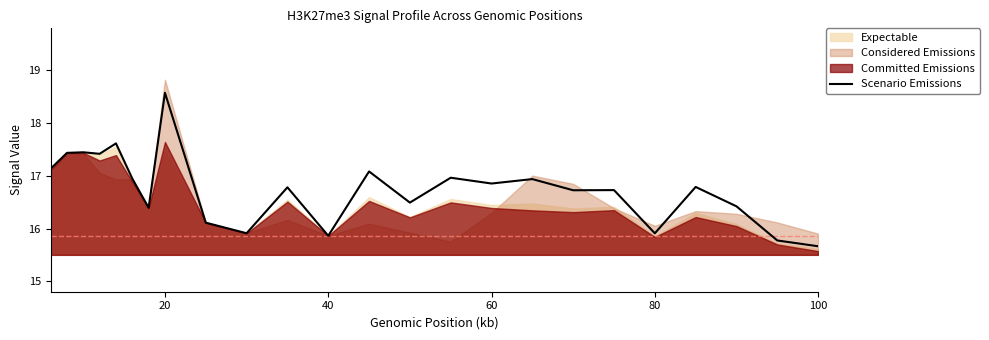

At which label does Scenario Emissions reach its minimum?

100